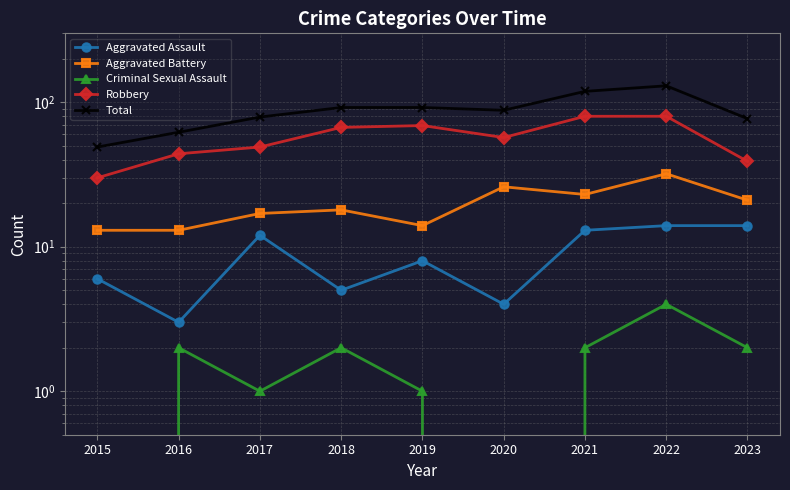

At which category does the chart reach its peak across all series?

2022